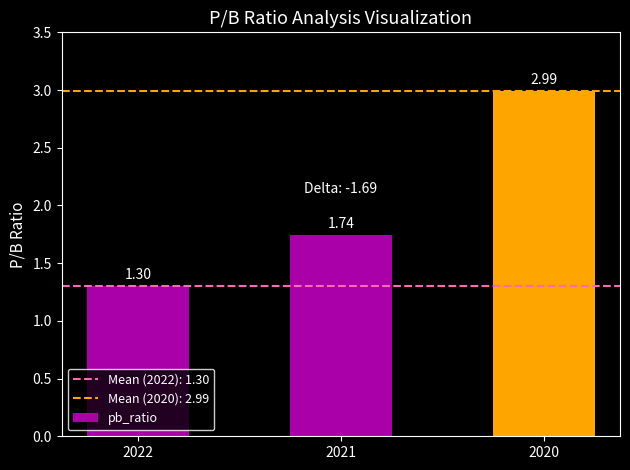

What is the value of the 1st bar from the left?

1.3